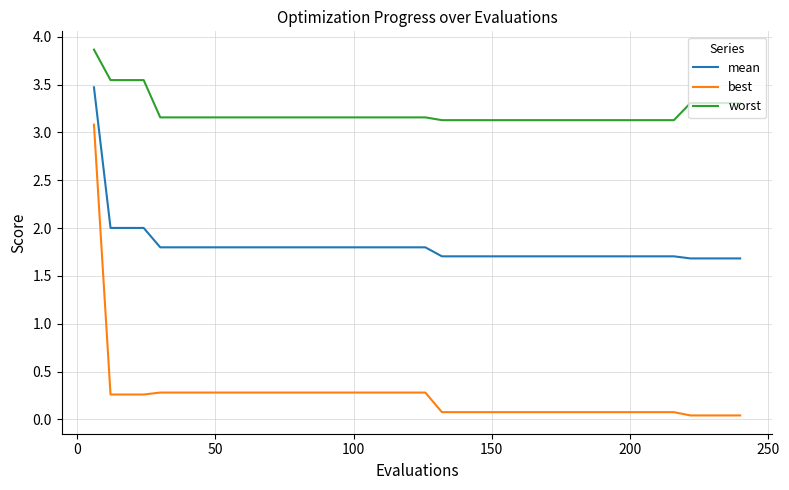

Which series has the widest spread of values?

best